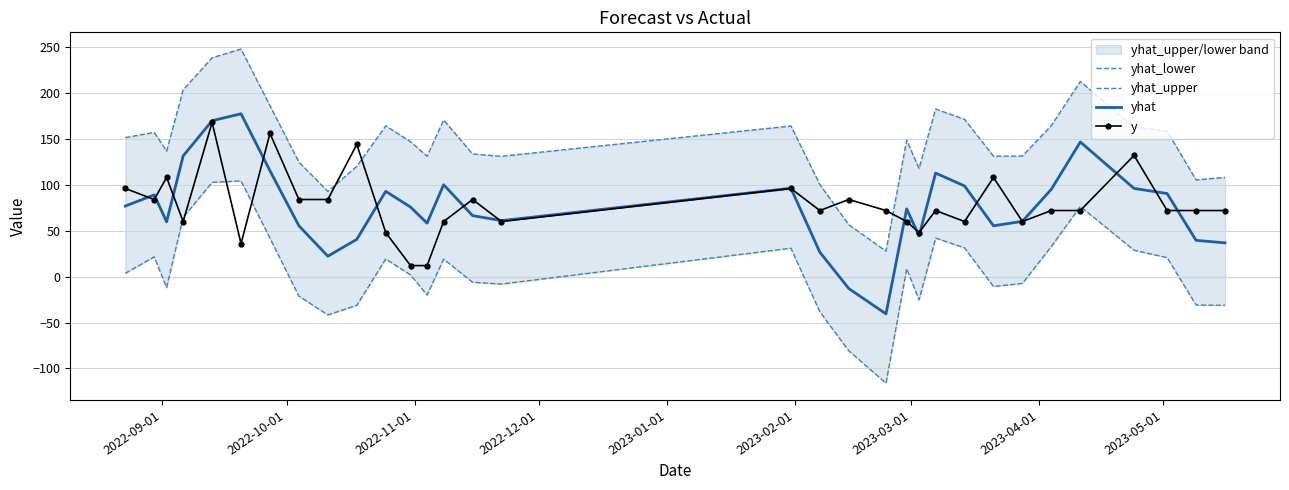

Which series ends up on top after the final intersection of yhat_lower and y?

y